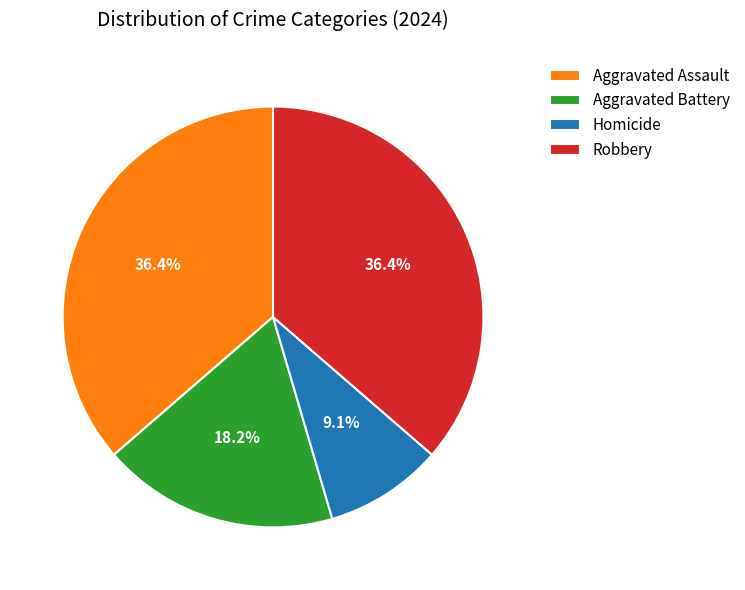

To the nearest percent, what is the average slice percentage?

25%